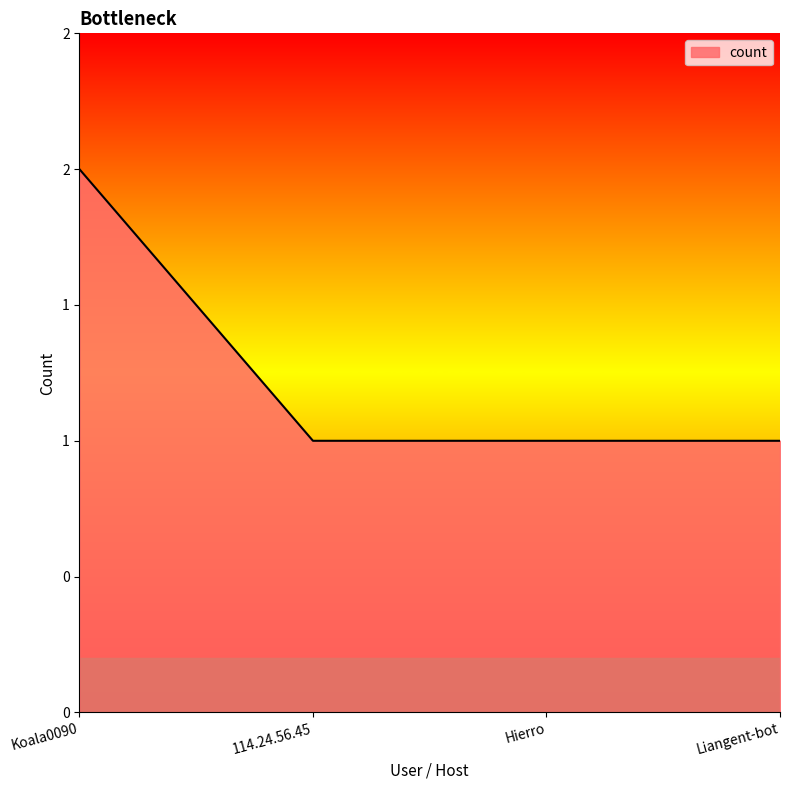

Does the chart display data point markers on the line(s)?

No